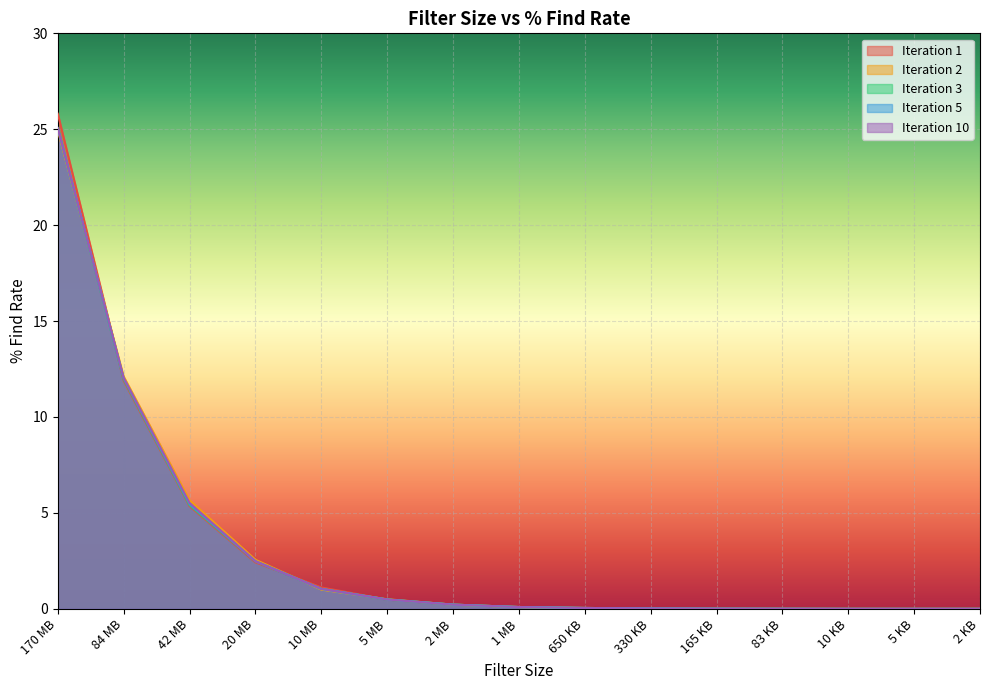

The Iteration 3 series shows 0.1 at 2 MB. True or false?

False